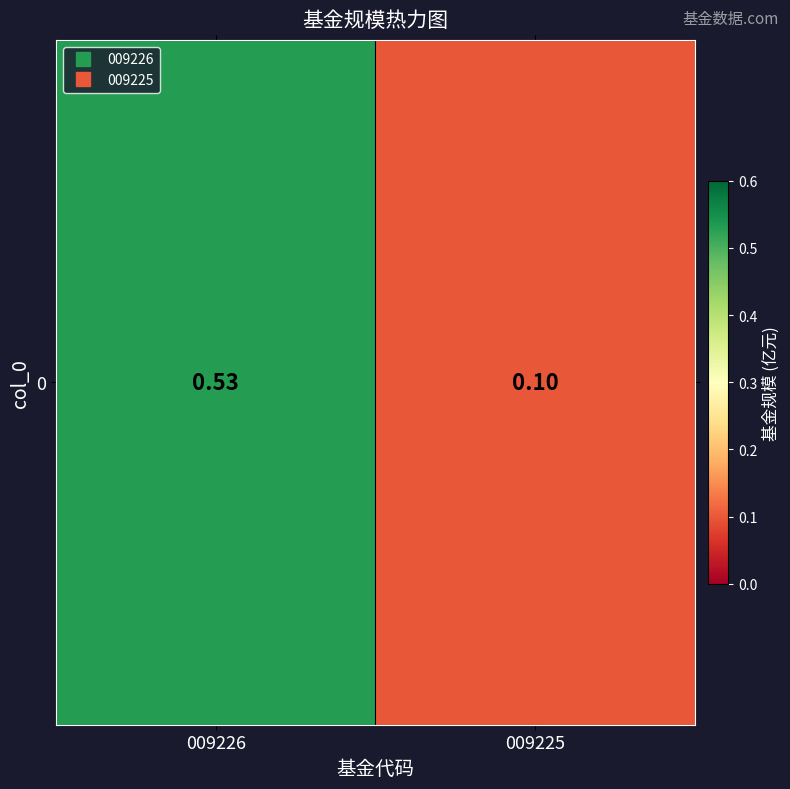

Rank the categories by value from lowest to highest.

009225, 009226